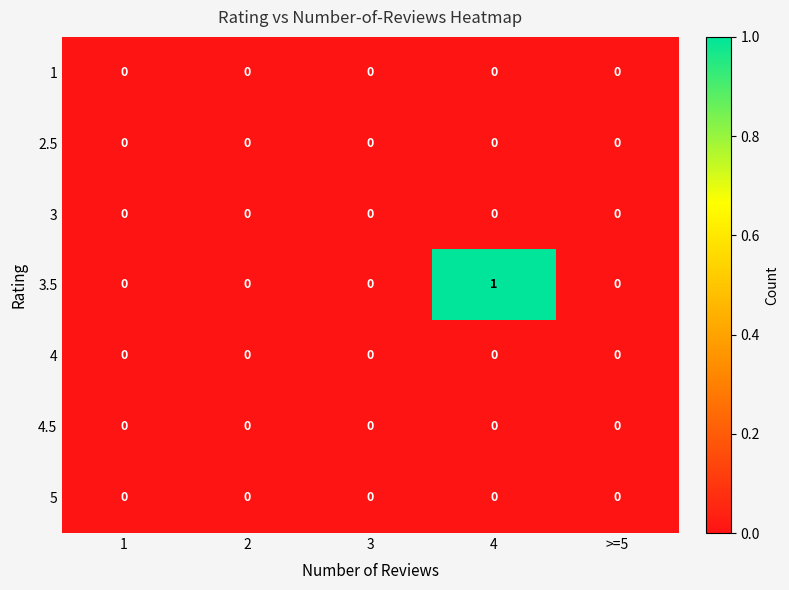

Which series has the largest total across all categories?

3.5